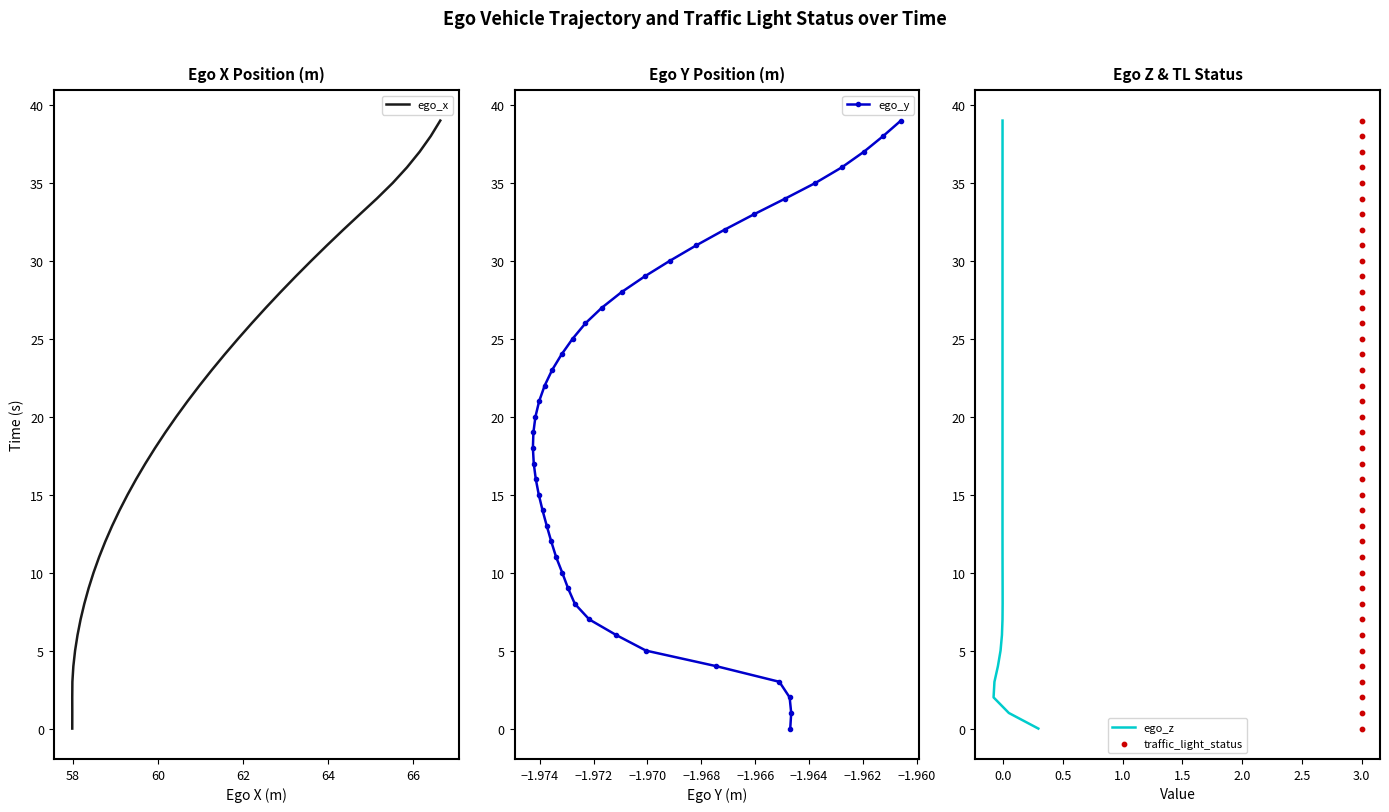

What are all the series names shown in the legend?

ego_x, ego_y, ego_z, traffic_light_status